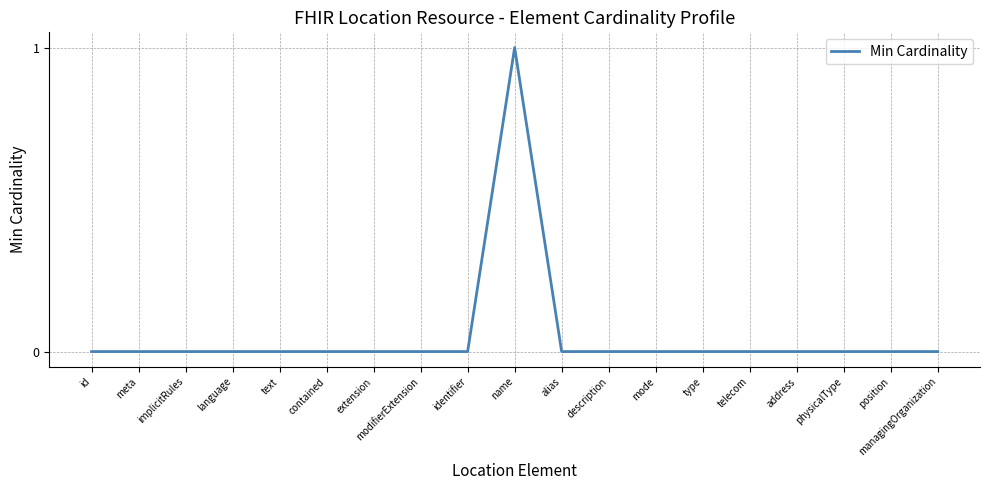

At which category does the chart reach its peak across all series?

name